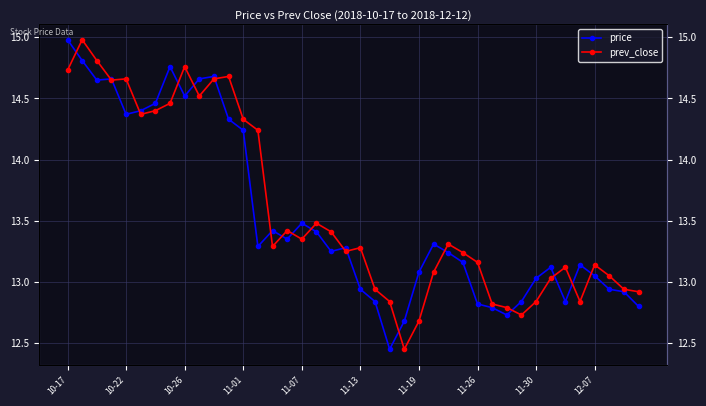

In price, how many points are higher than both neighbors (excluding endpoints)?

9